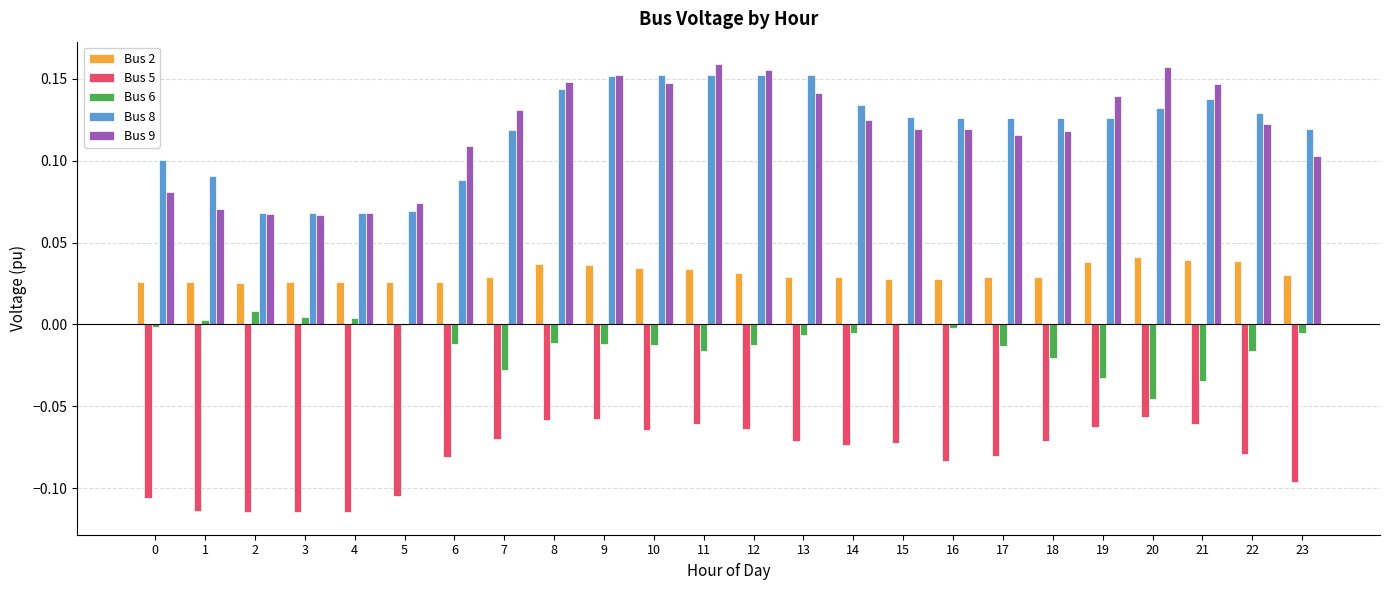

Is the value of Bus 5 at 16 greater than the value of Bus 8 at 10?

No